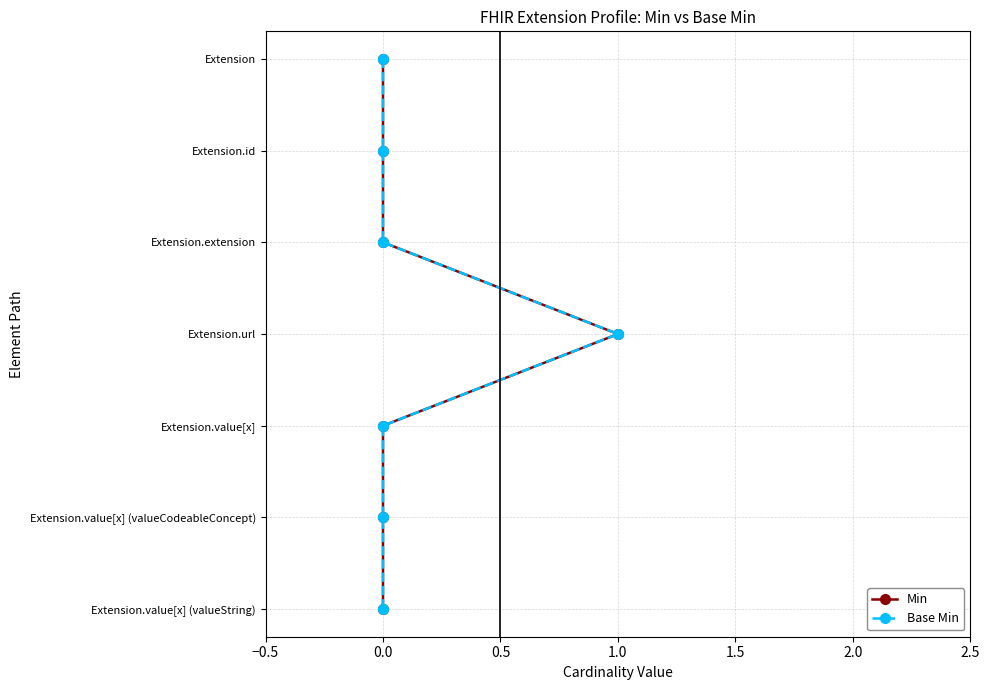

What are all the series names shown in the legend?

Min, Base Min